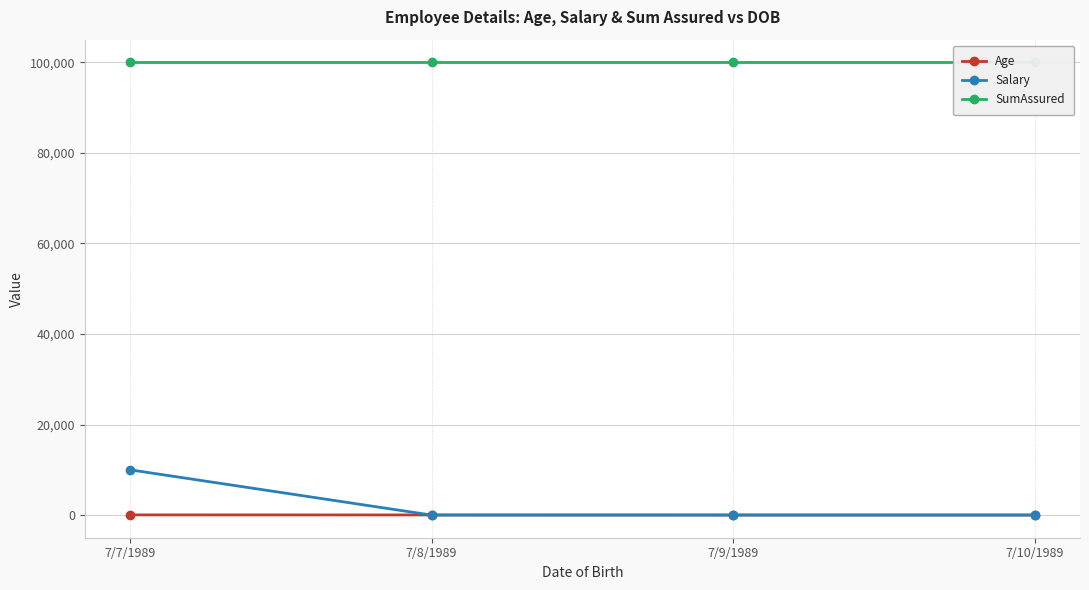

Rank the categories by Age value from lowest to highest.

7/9/1989, 7/10/1989, 7/8/1989, 7/7/1989